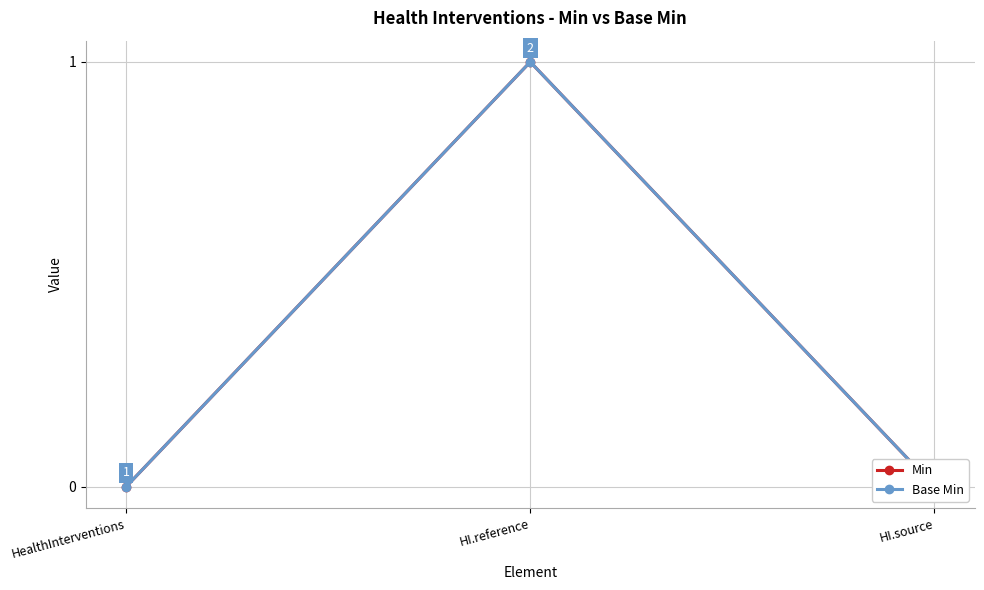

Rank the categories by Min value from lowest to highest.

HealthInterventions, HI.source, HI.reference